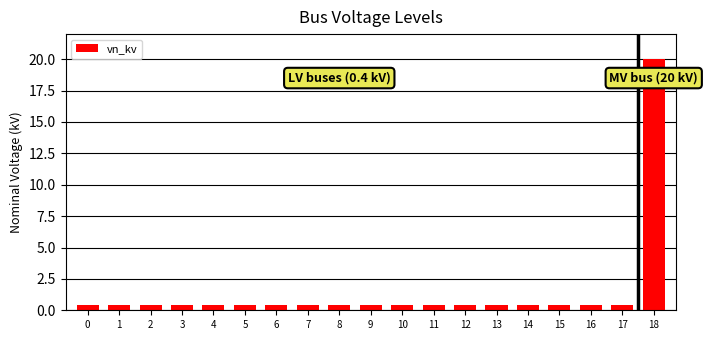

Read the value at 9.

0.4